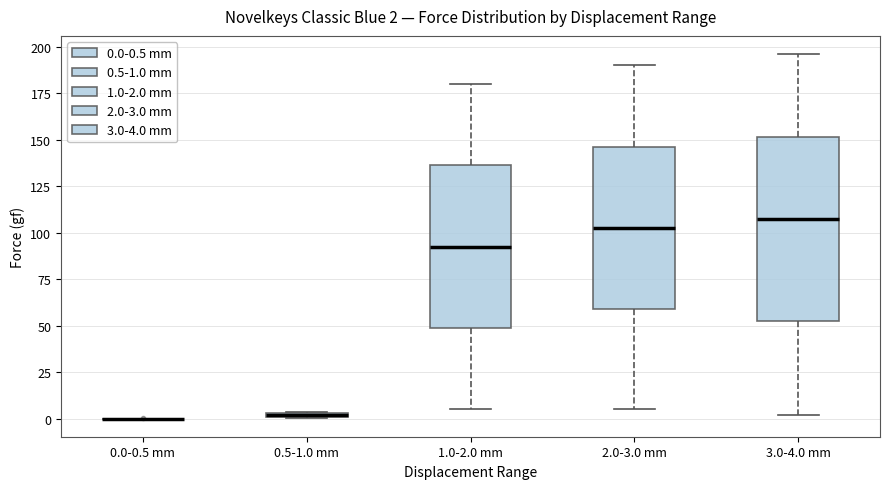

Comparing the boxes themselves (not the whiskers), which one is the tallest?

3.0-4.0 mm